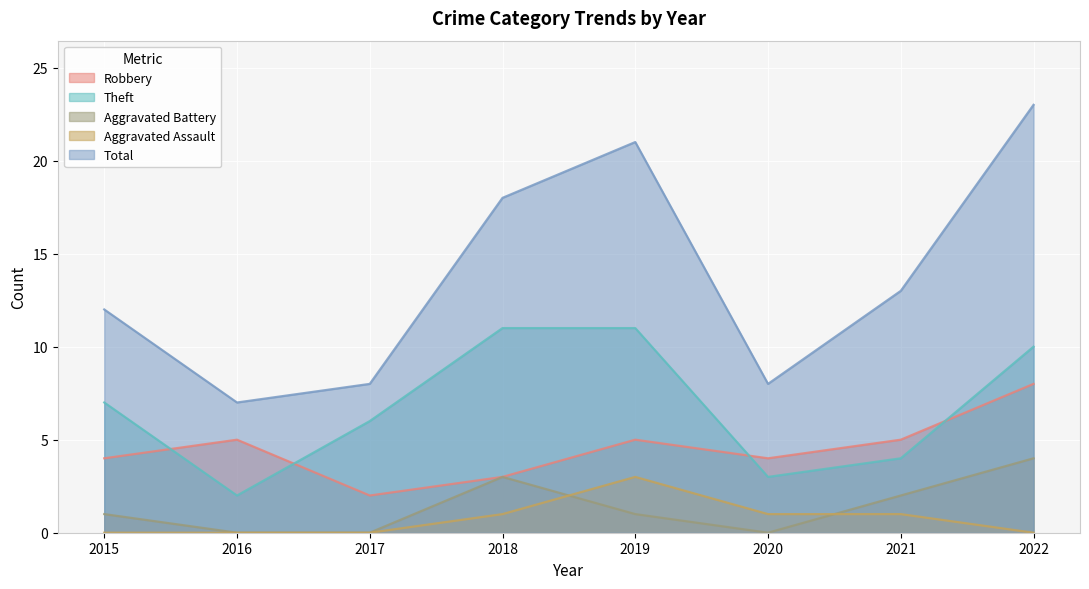

Which series has the largest range (max minus min)?

Total